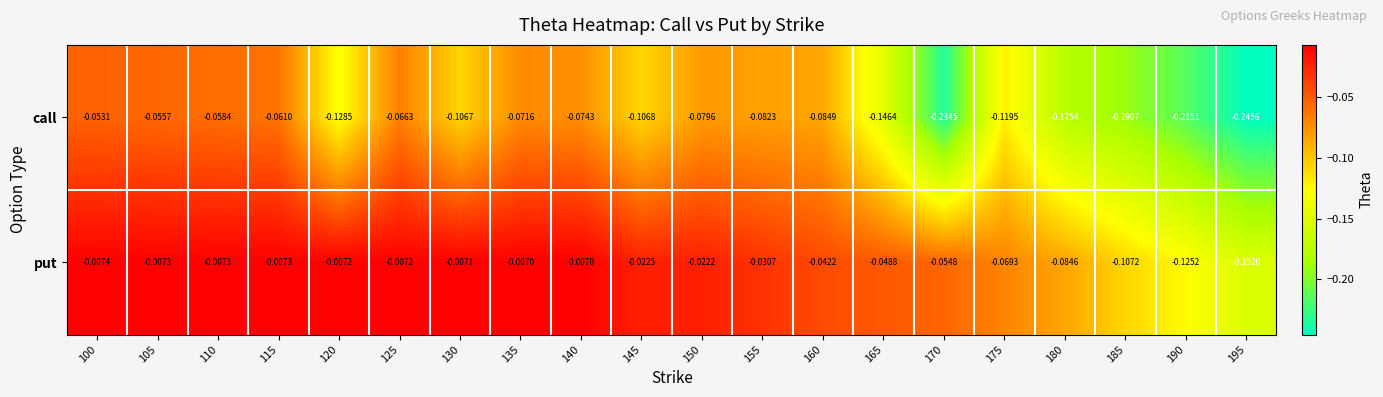

List the series in order of their peak value, lowest first.

call, put